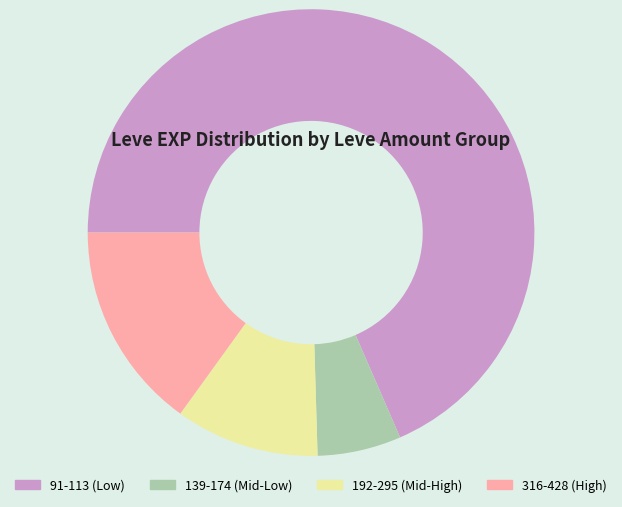

The 316-428 (High) slice represents 6% of the pie. True or false?

False